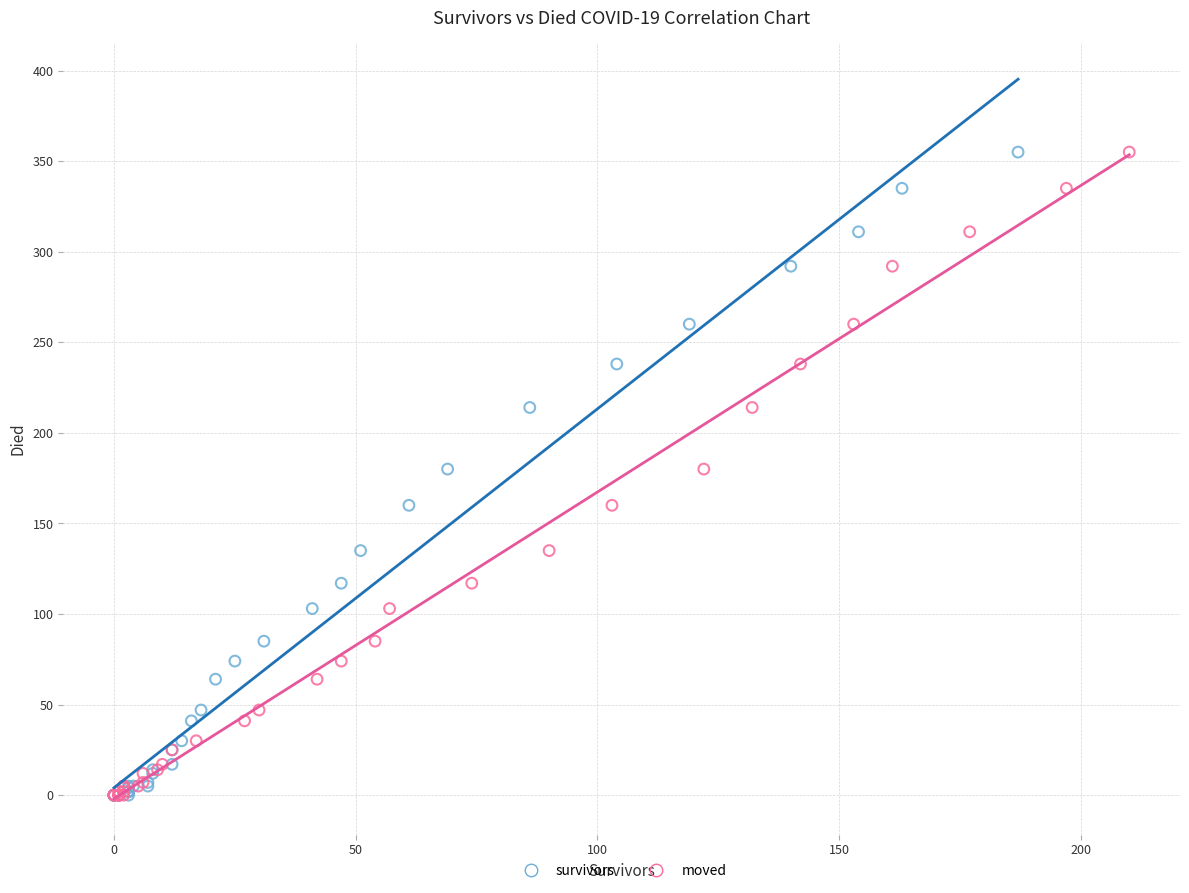

What are all the series names shown in the legend?

survivors, moved